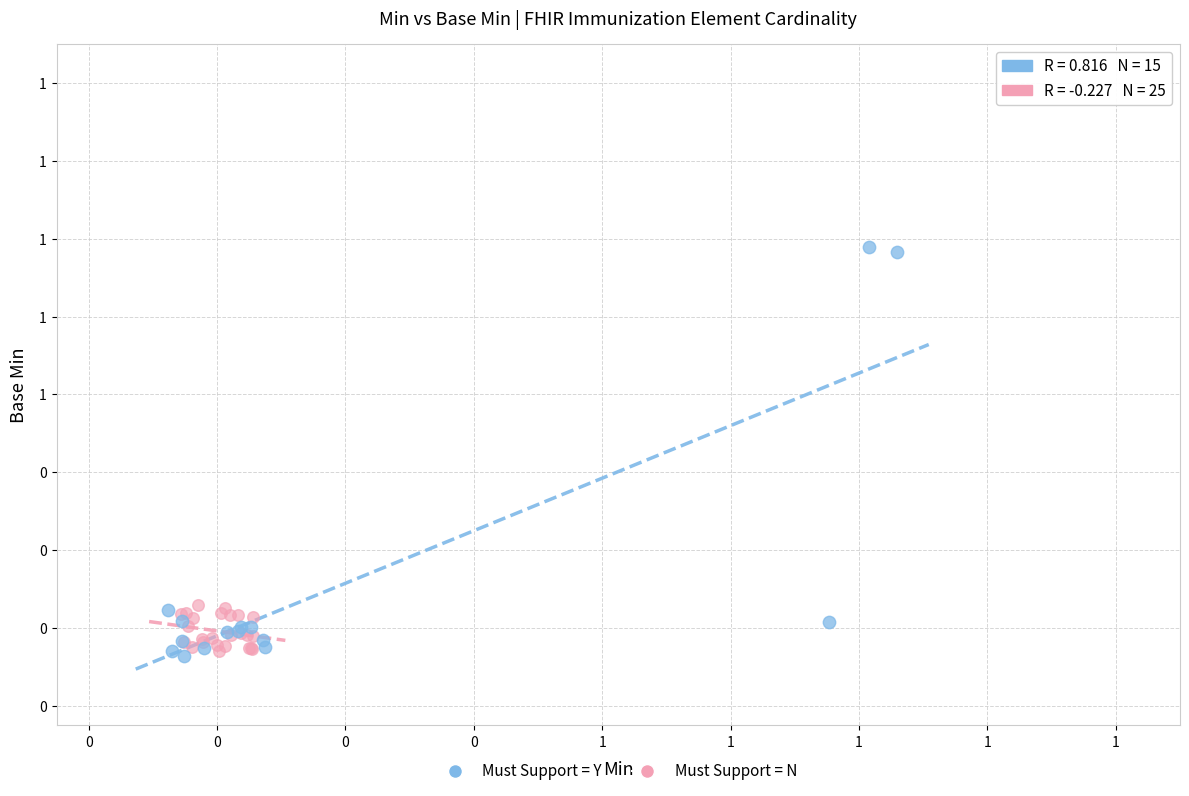

What are all the series names shown in the legend?

Must Support = Y, Must Support = N